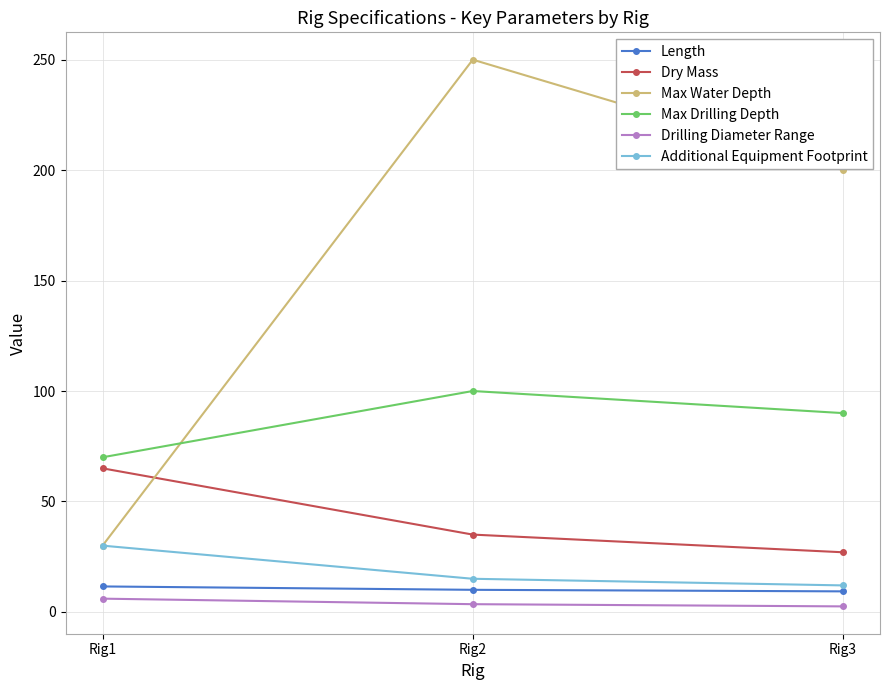

Which series has the widest spread of values?

Max Water Depth